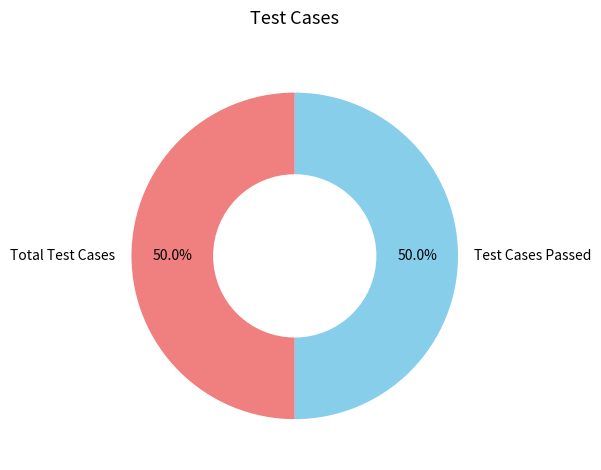

Combined, do Total Test Cases and Test Cases Passed account for over 50%?

Yes